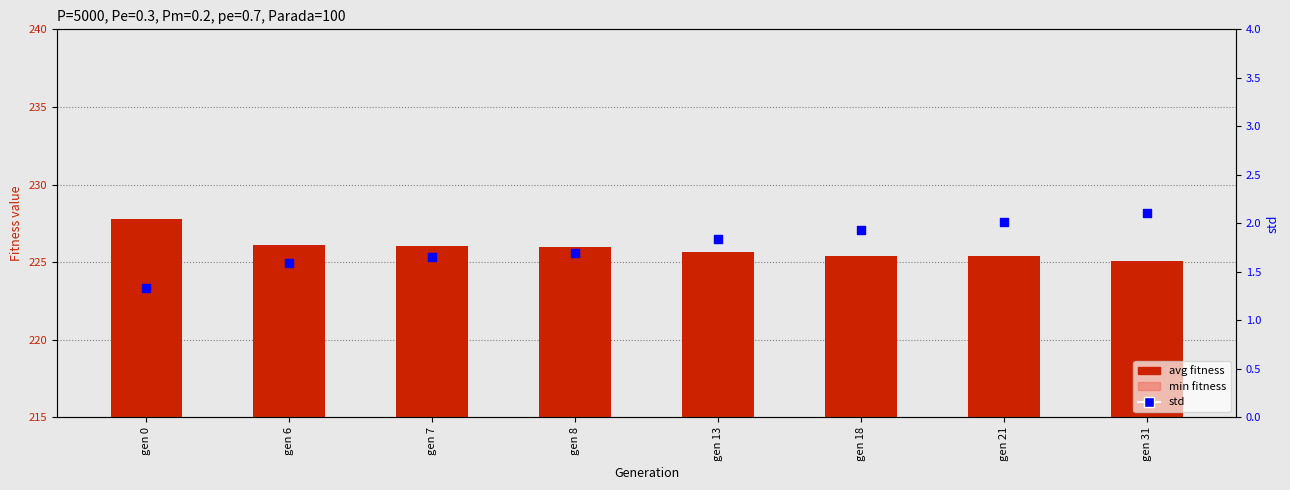

Which series reaches the maximum Y coordinate?

avg fitness